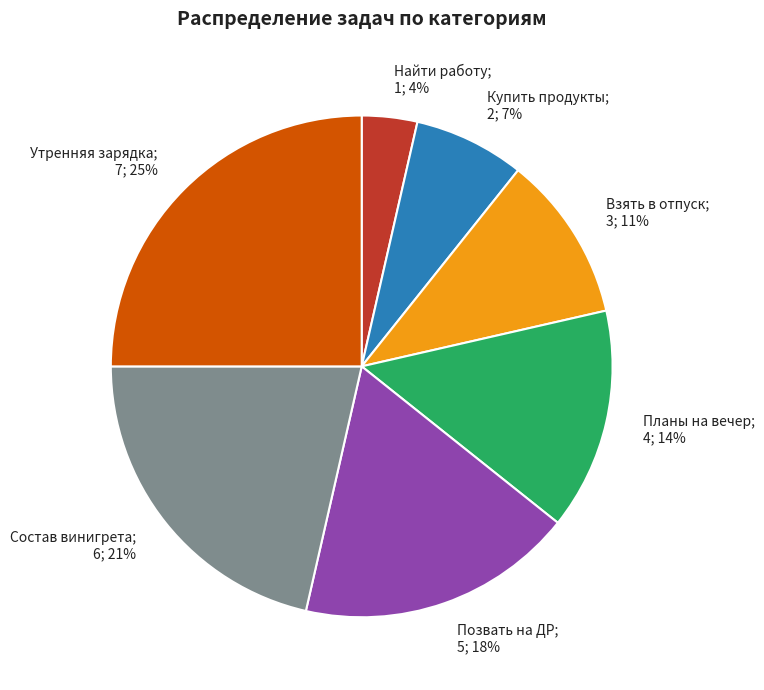

Which has a higher value, Купить продукты; 2; 7% or Планы на вечер; 4; 14%?

Планы на вечер; 4; 14%